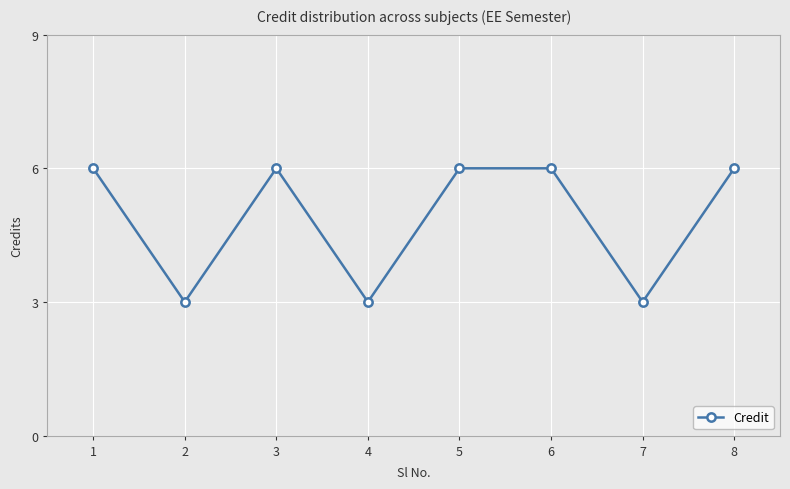

What value does the data have at 4?

3